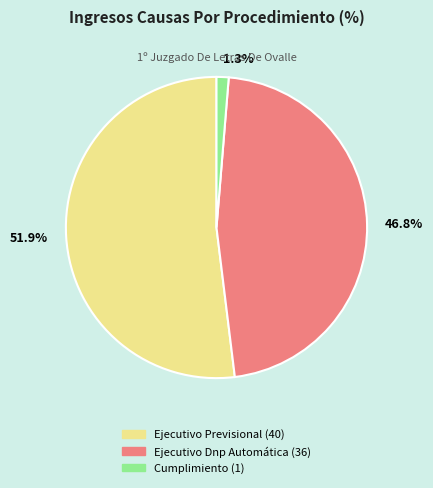

To the nearest percent, what is the average slice percentage?

33%